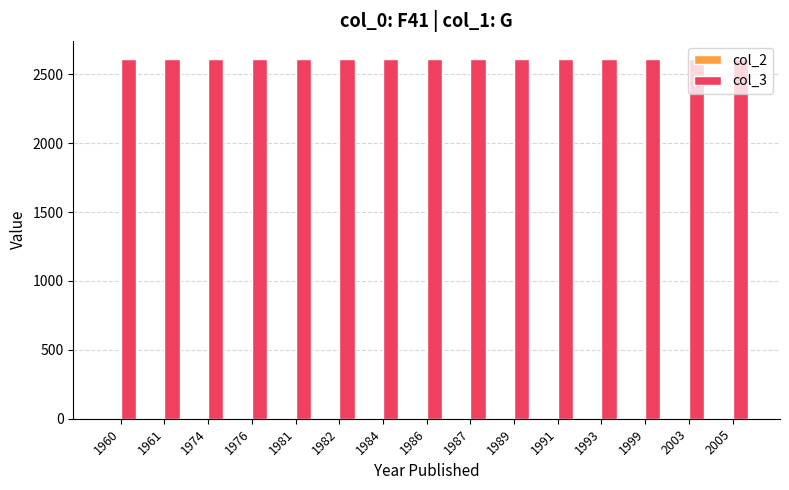

What is the greatest value displayed?

2611